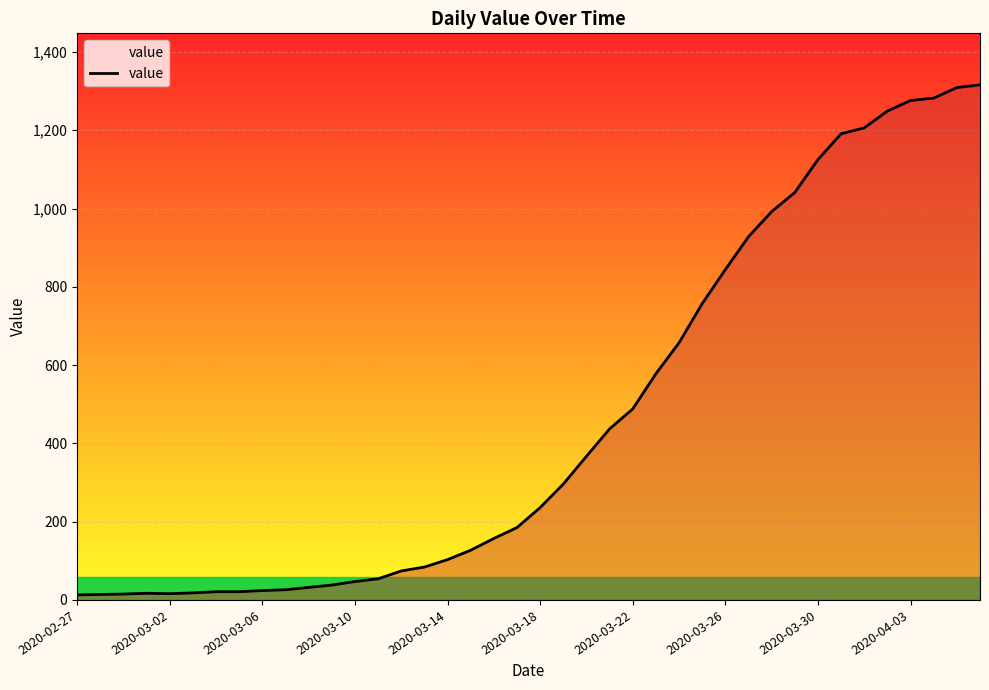

What is the difference between the maximum and minimum values?

1303